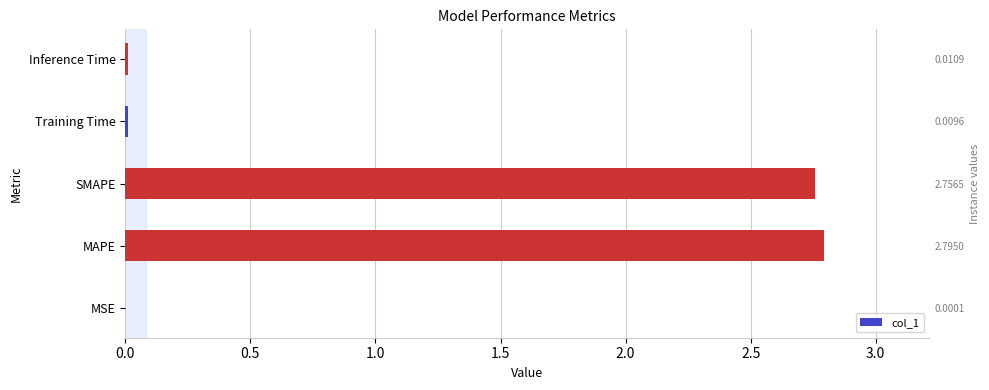

Reading left to right, what are all the values shown in this chart?

0.0	2.8	2.8	0.0	0.0